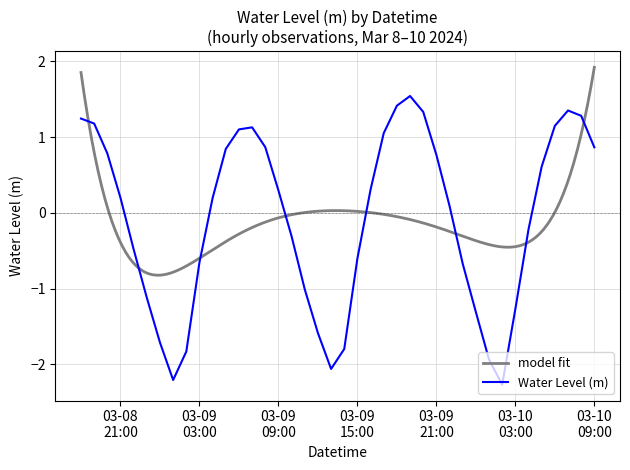

Does the chart have visible grid lines?

Yes